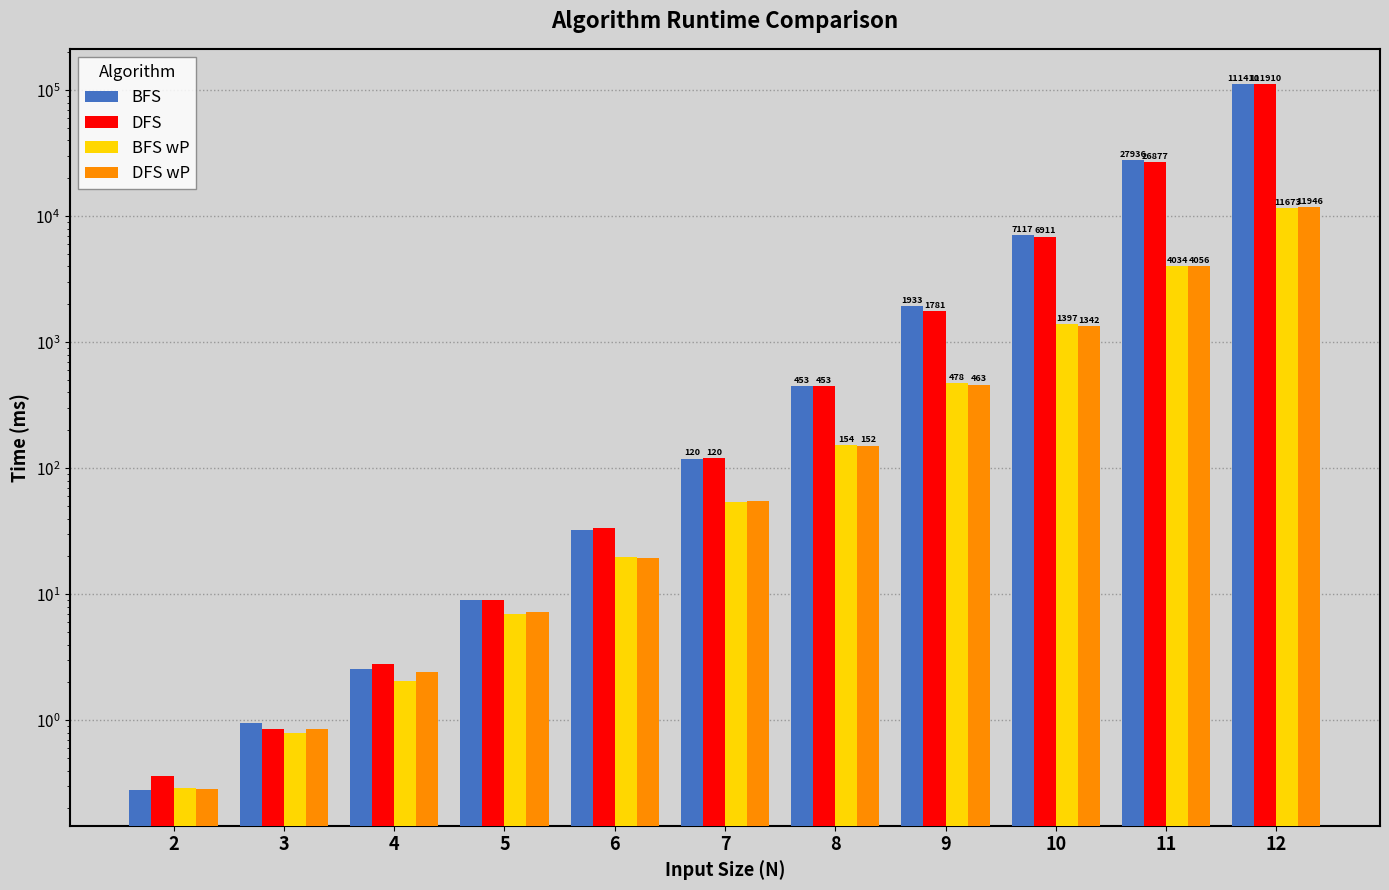

What is the sum of all BFS wP values?

17819.5